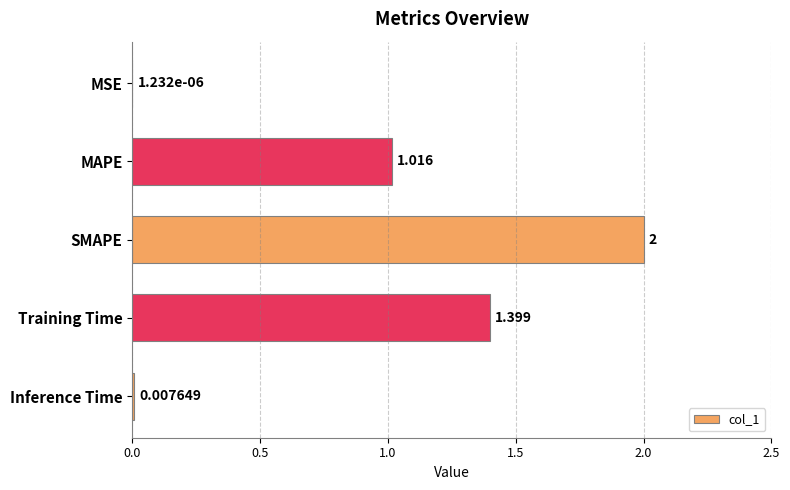

Which has a higher value, Inference Time or SMAPE?

SMAPE